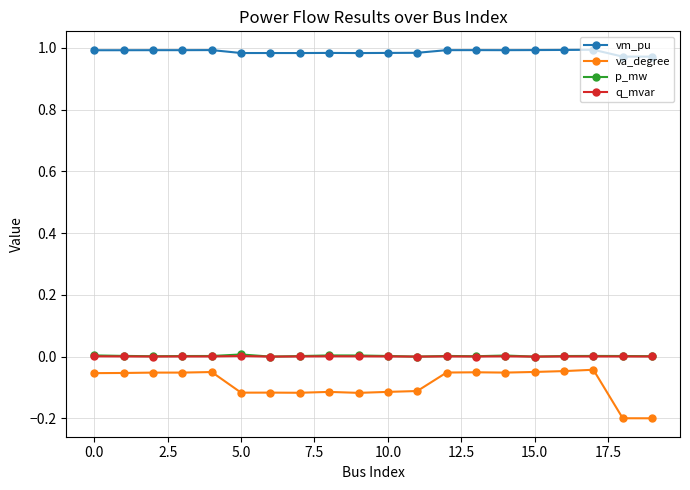

Which series has the largest range (max minus min)?

va_degree